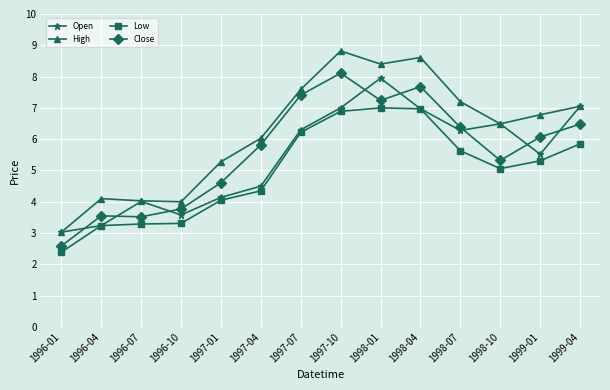

Is the value of High at 1997-10 greater than the value of Low at 1997-10?

Yes